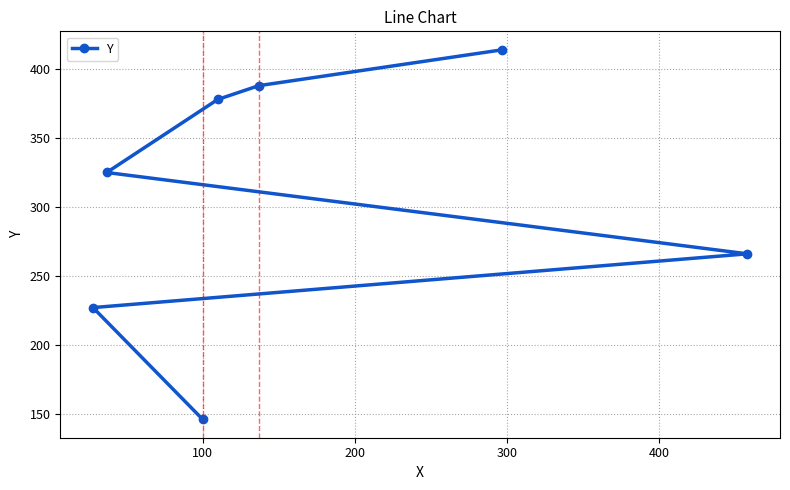

What is the greatest value displayed?

414